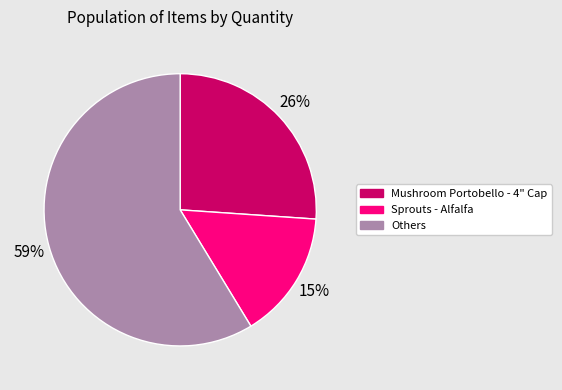

How many segments does this pie chart have?

3